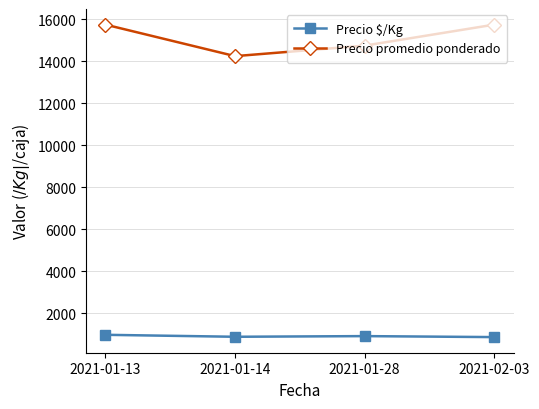

Rank the series by their maximum value, from highest to lowest.

Precio promedio ponderado, Precio $/Kg